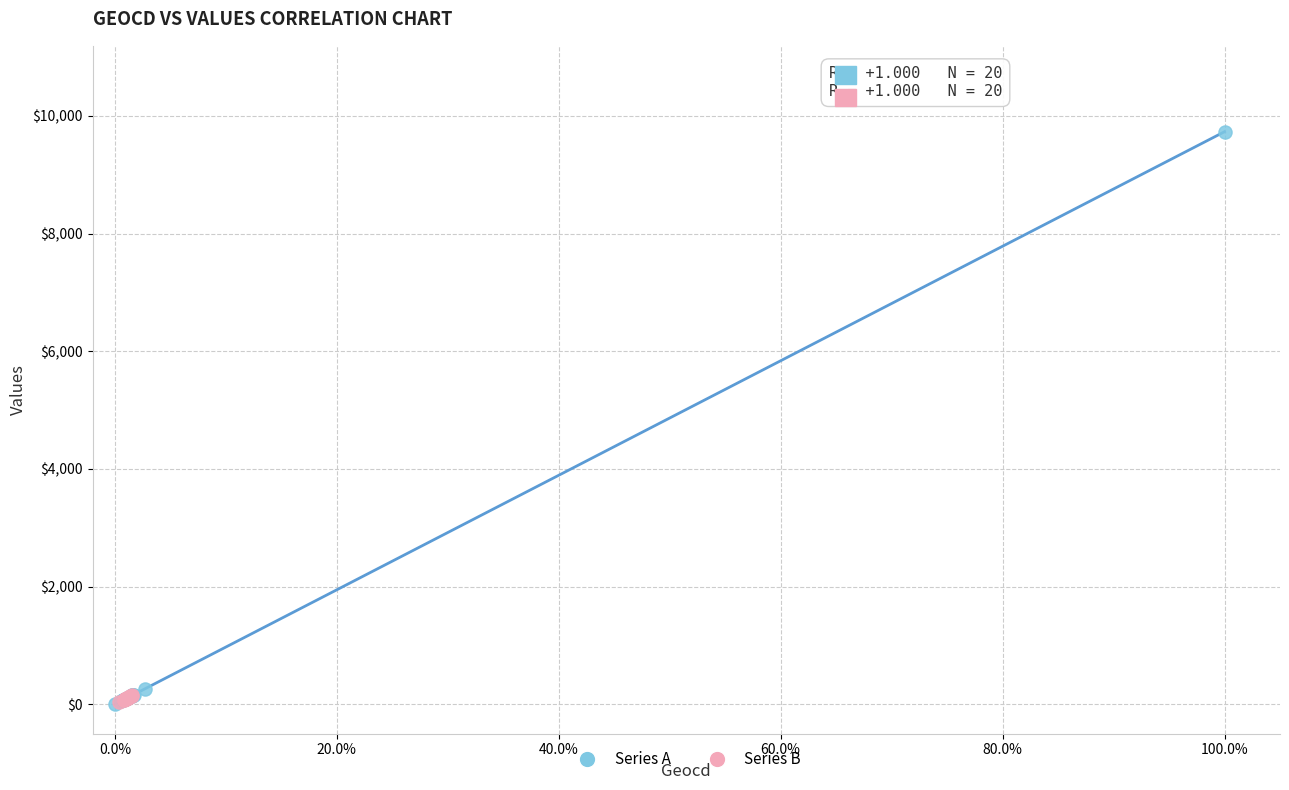

Which series has the widest spread of Y values?

Series A